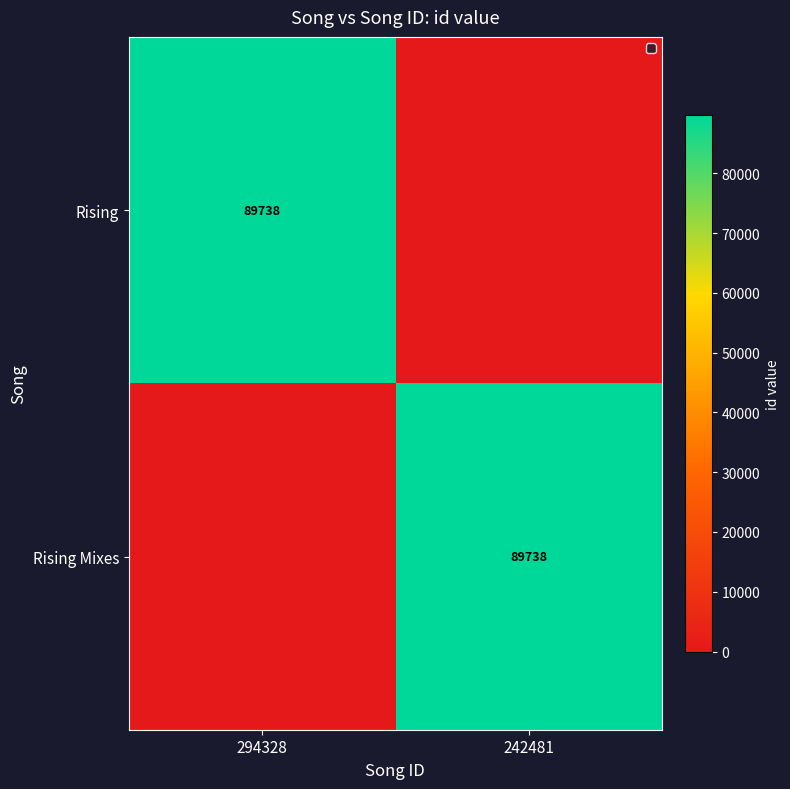

True or false: Rising Mixes has a value of 89738 at 242481.

True